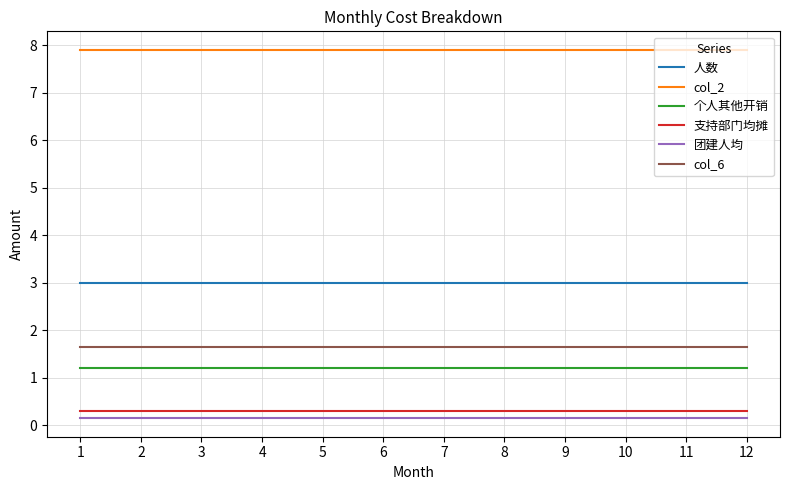

What are all the series names shown in the legend?

人数, col_2, 个人其他开销, 支持部门均摊, 团建人均, col_6